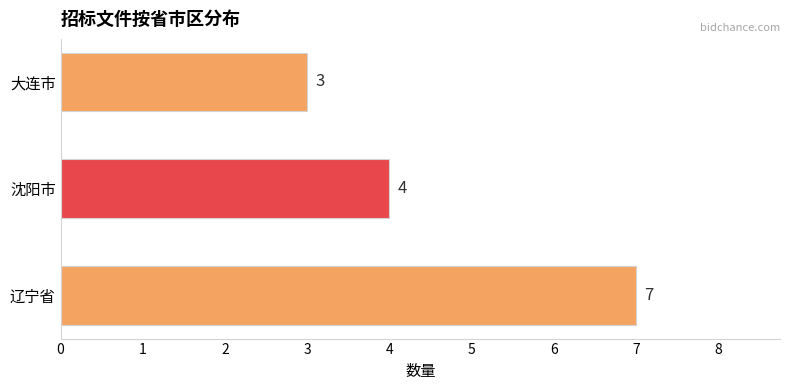

What is the greatest value displayed?

7